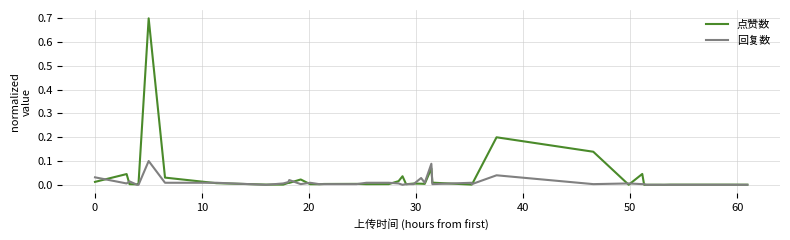

Rank the series by their maximum value, from lowest to highest.

回复数, 点赞数